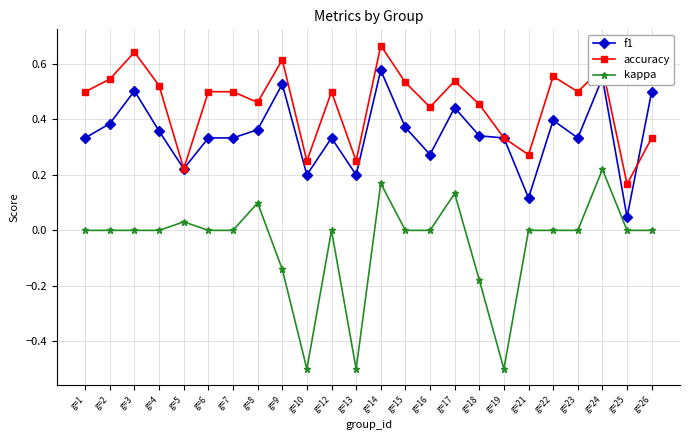

True or false: f1 and kappa cross at least once.

False